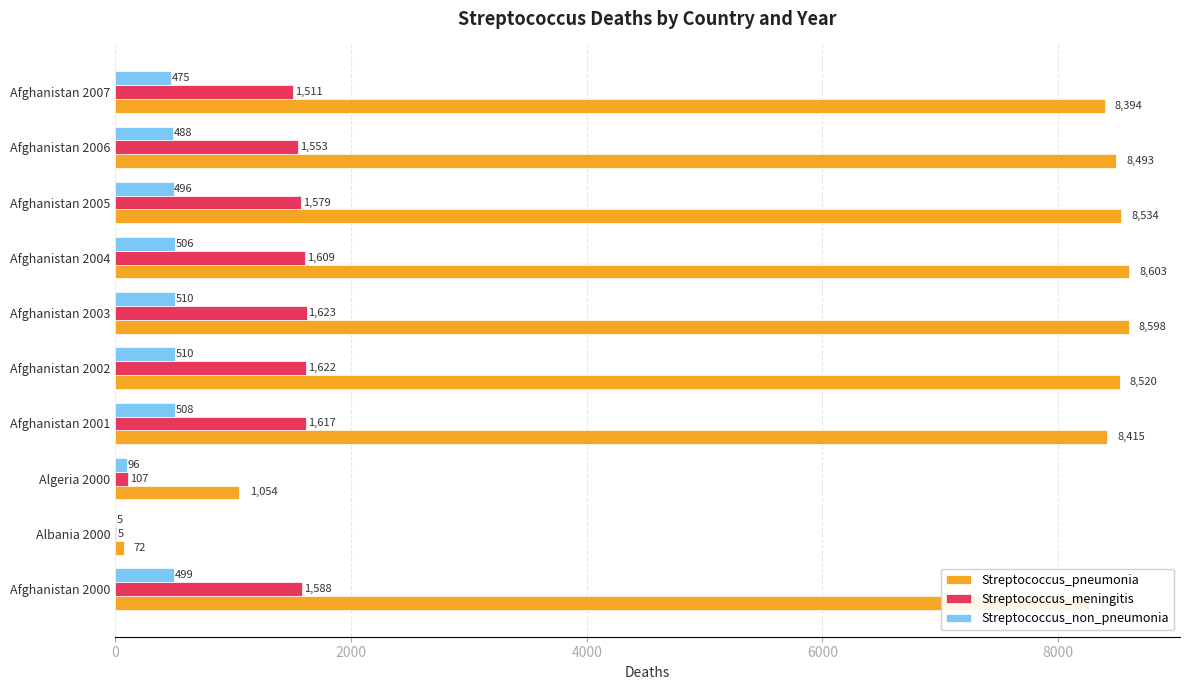

Which series changed the most between Afghanistan 2001 and Afghanistan 2003?

Streptococcus_pneumonia